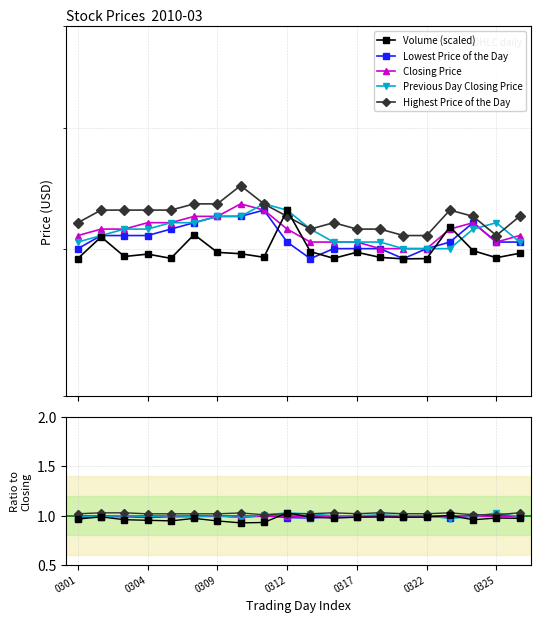

Is the value of Volume (scaled) at 13 greater than the value of Closing Price at 7?

No